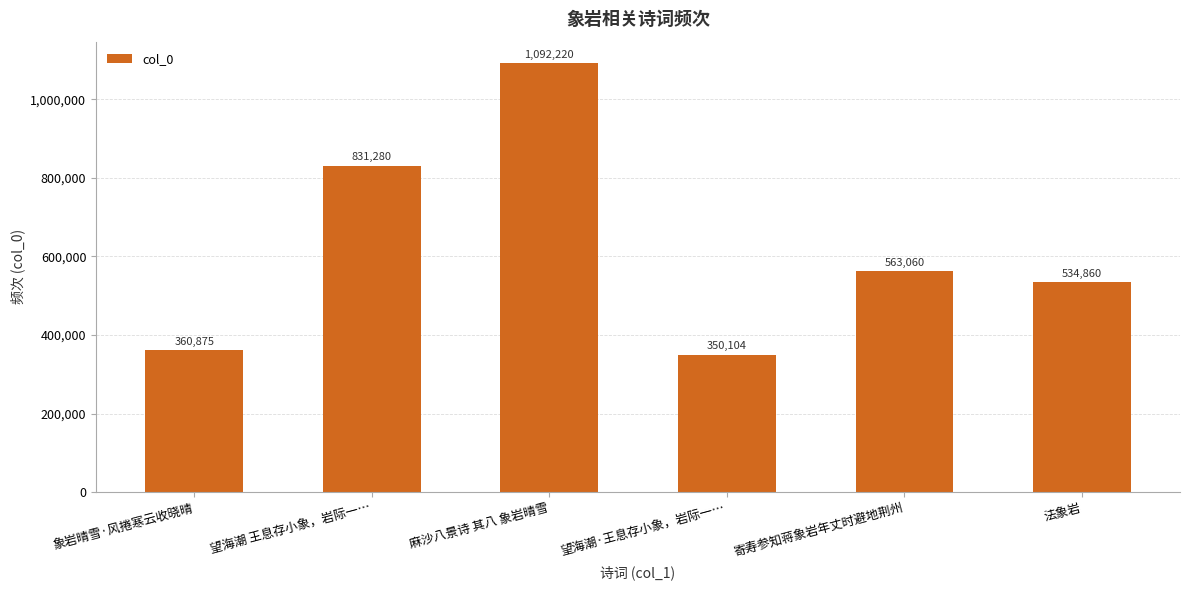

Which category has the lowest value across all series?

望海潮·王息存小象，岩际一…